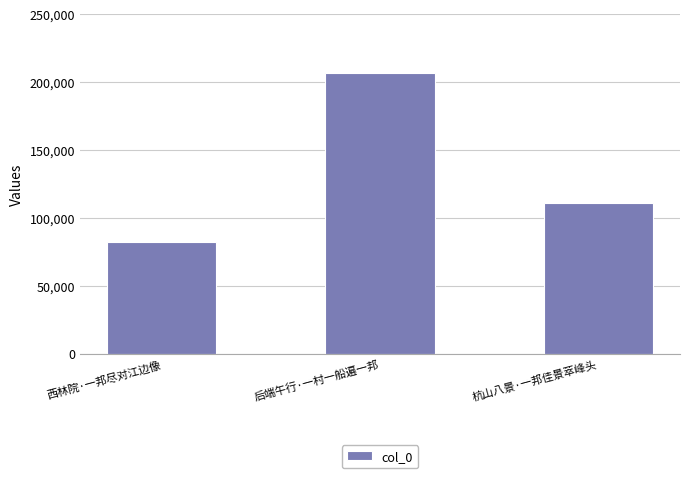

The chart shows a value of 206970 at 后端午行·一村一船遍一邦. True or false?

True